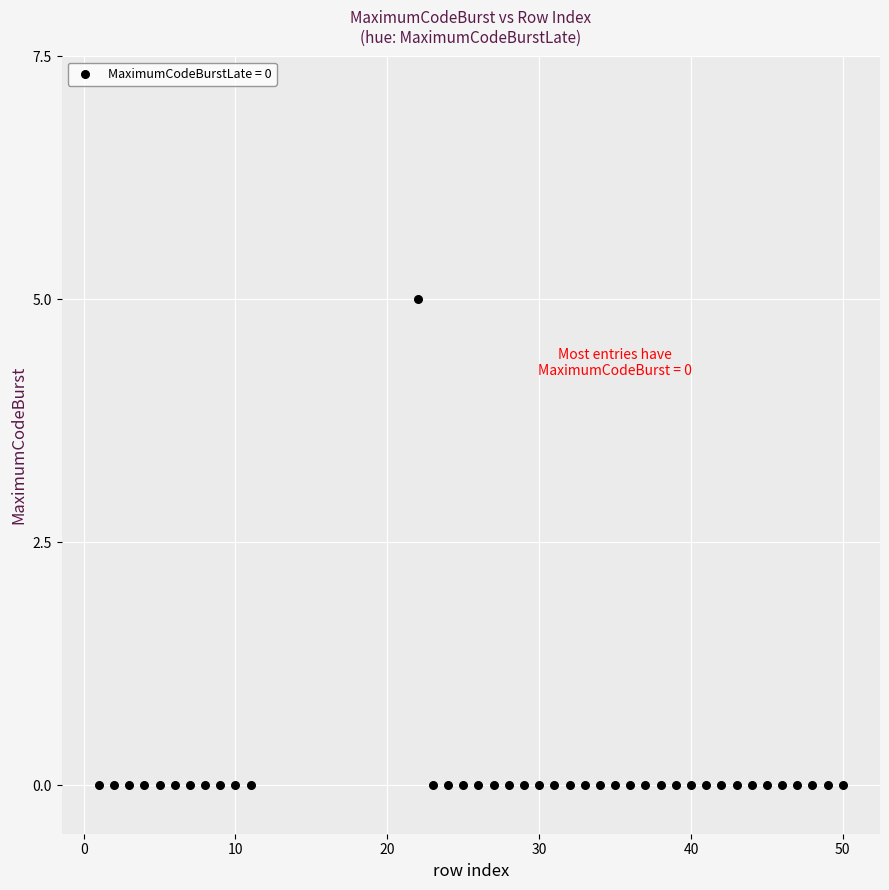

What is the range of X values (max minus min)?

49